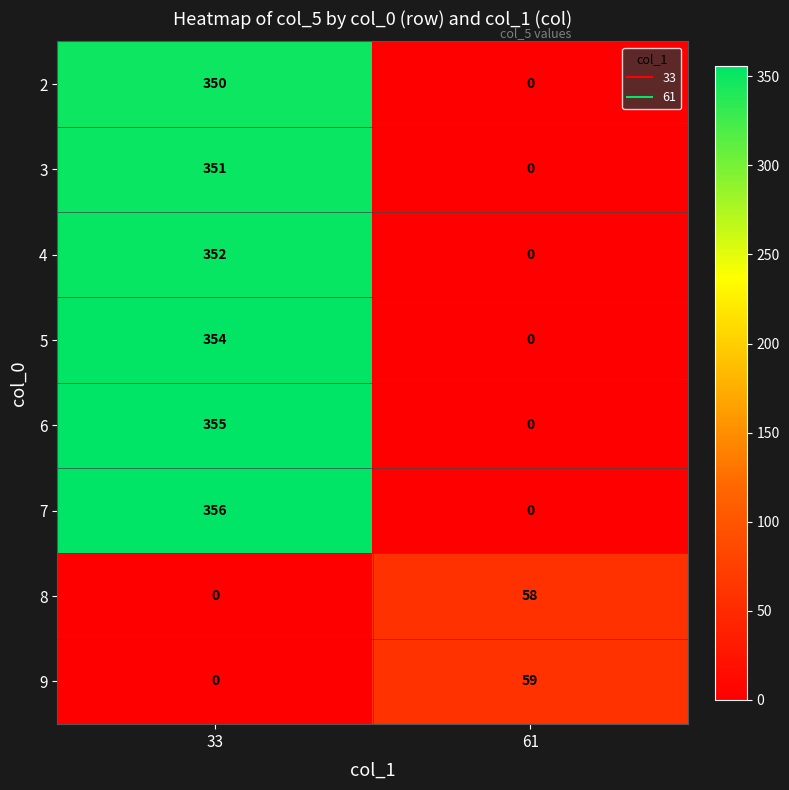

What is the average value of the 7 series?

178